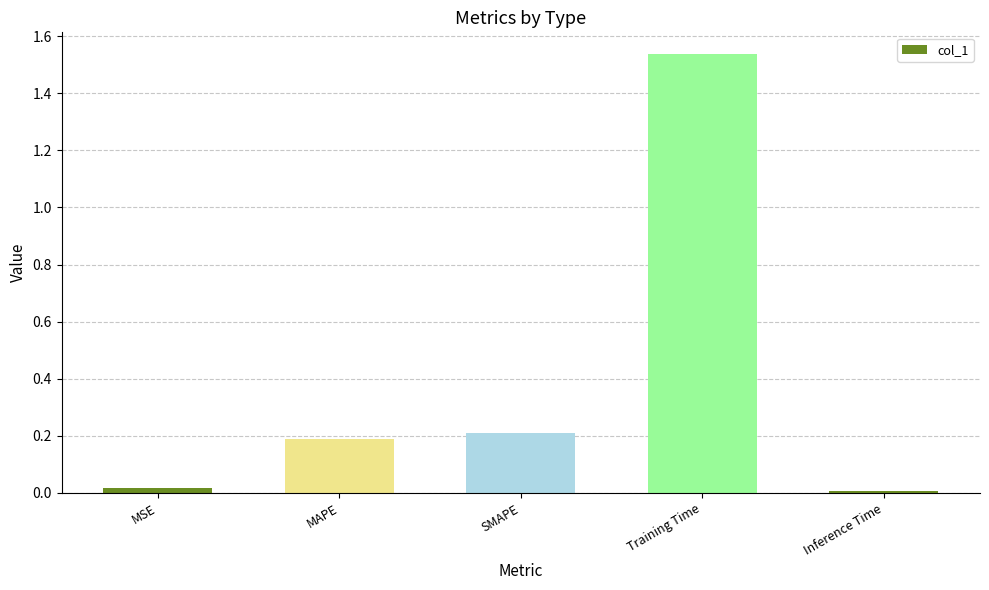

What is the label of the 3rd bar from the right?

SMAPE